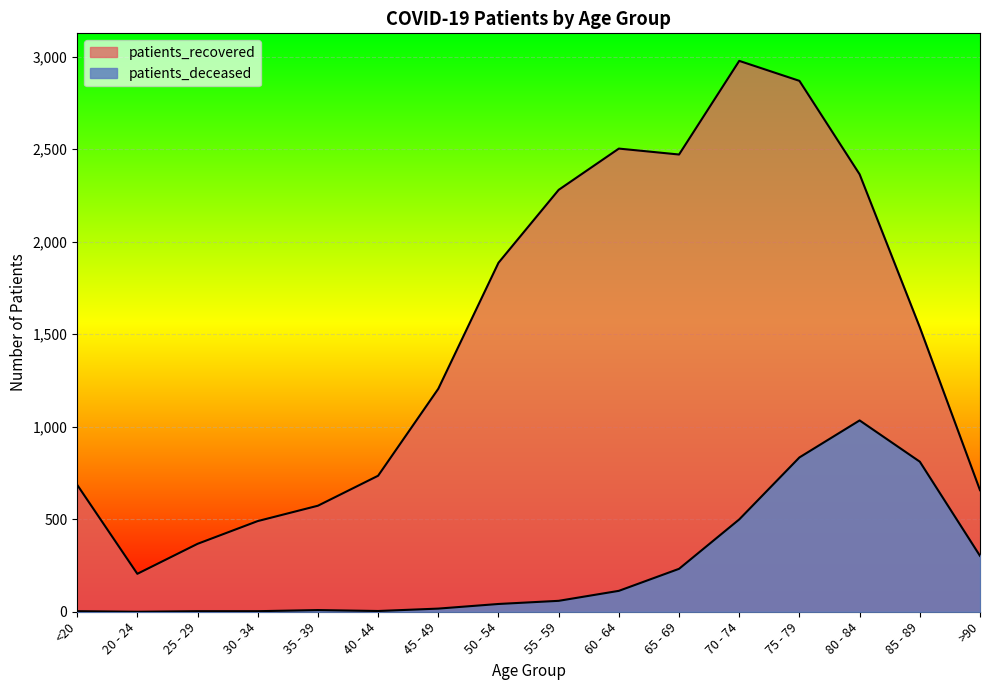

How many interior local peaks does the patients_deceased series have?

2